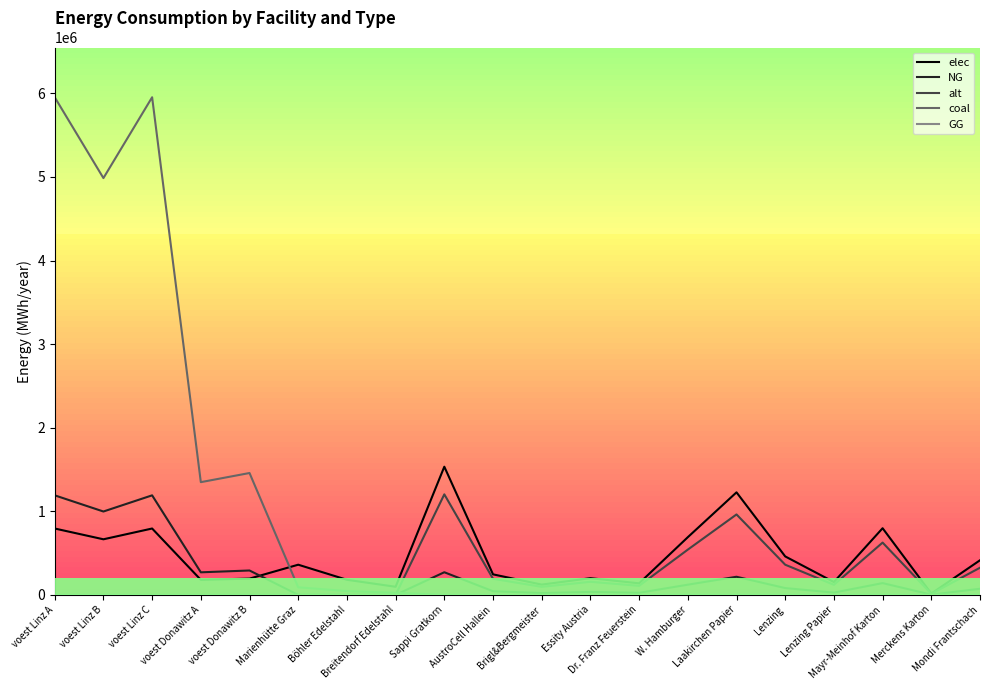

What is the difference between the maximum and minimum values in the elec series?

1518066.0